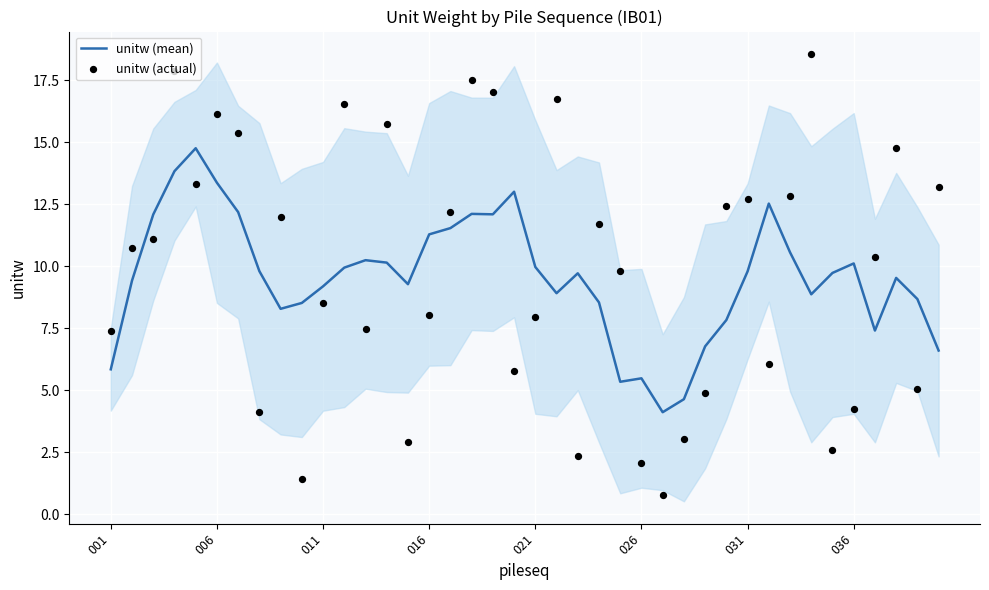

Which series reaches the maximum Y coordinate?

unitw (actual)